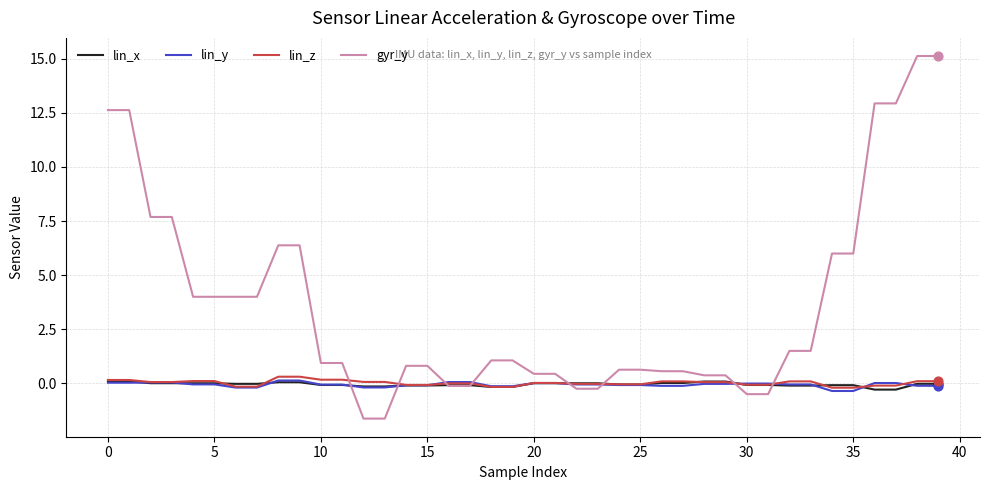

Which series has the largest total across all categories?

gyr_y